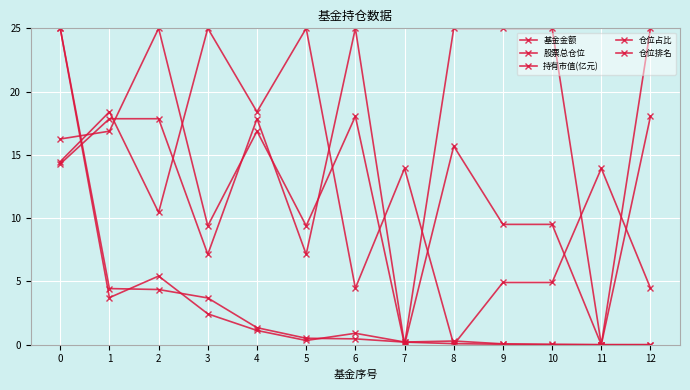

Reading left to right, extract all data points from this chart.

基金金额: 0=25.0	1=3.7	2=5.4	3=2.4	4=1.1	5=0.3	6=0.9	7=0.2	8=0.3	9=0.1	10=0.0	11=0.0	12=0.0
股票总仓位: 0=16.3	1=16.9	2=25.0	3=9.4	4=16.9	5=9.4	6=18.1	7=0.0	8=15.7	9=9.5	10=9.5	11=0.0	12=18.1
持有市值(亿元): 0=25.0	1=4.4	2=4.4	3=3.7	4=1.3	5=0.5	6=0.5	7=0.2	8=0.1	9=0.0	10=0.0	11=0.0	12=0.0
仓位占比: 0=14.5	1=18.4	2=10.5	3=25.0	4=18.4	5=25.0	6=4.5	7=13.9	8=0.0	9=4.9	10=4.9	11=13.9	12=4.5
仓位排名: 0=14.3	1=17.9	2=17.9	3=7.1	4=17.9	5=7.1	6=25.0	7=0.0	8=25.0	9=25.0	10=25.0	11=0.0	12=25.0